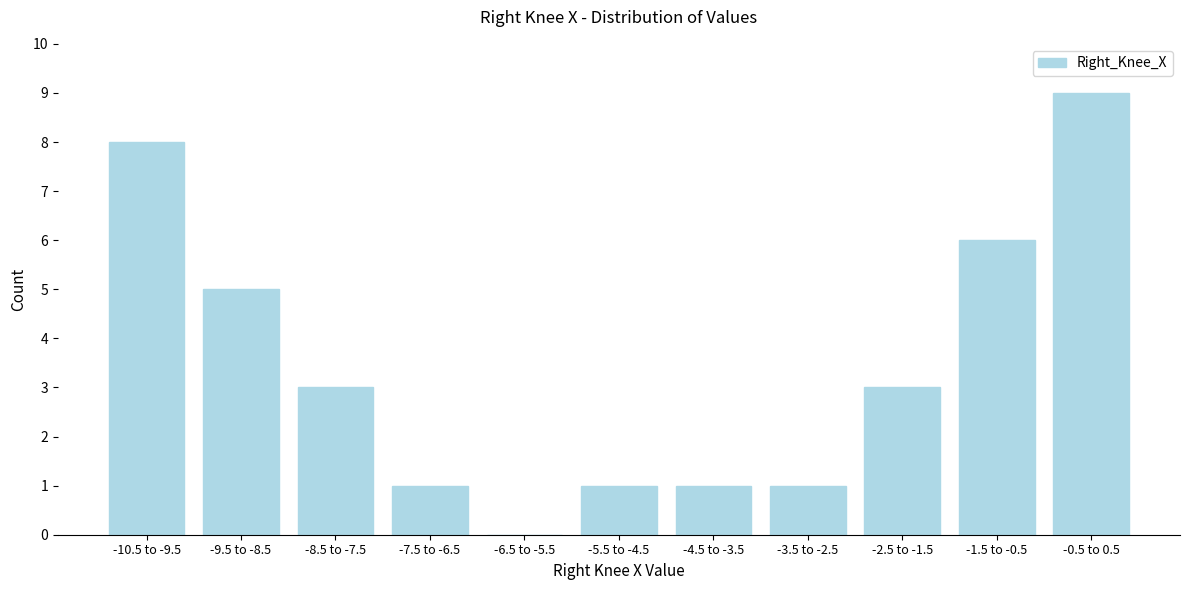

Reading left to right, what are all the values shown in this chart?

-10.5 to -9.5=8	-9.5 to -8.5=5	-8.5 to -7.5=3	-7.5 to -6.5=1	-6.5 to -5.5=0	-5.5 to -4.5=1	-4.5 to -3.5=1	-3.5 to -2.5=1	-2.5 to -1.5=3	-1.5 to -0.5=6	-0.5 to 0.5=9